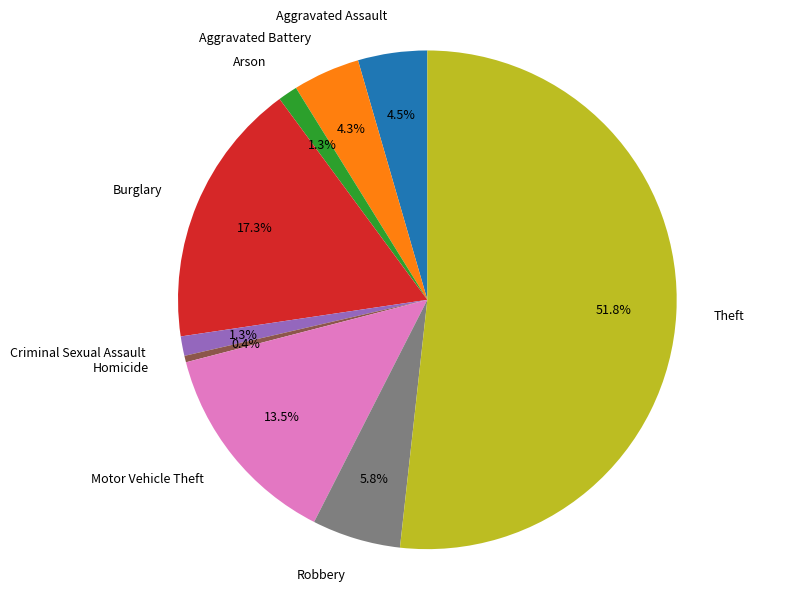

What percentage is the Robbery slice, to the nearest percent?

6%